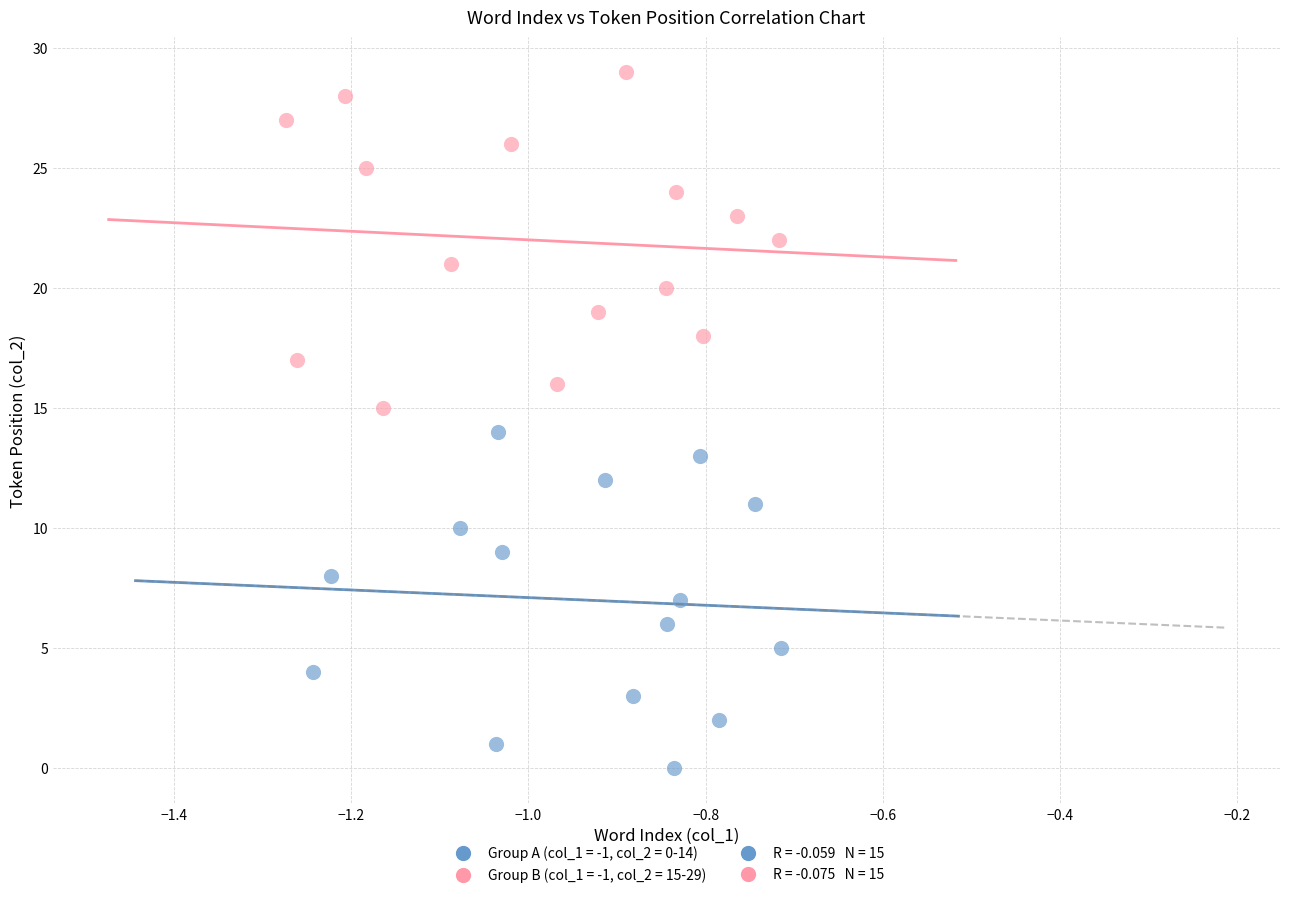

Which series contains the highest Y value?

Group B (col_1 = -1, col_2 = 15-29)